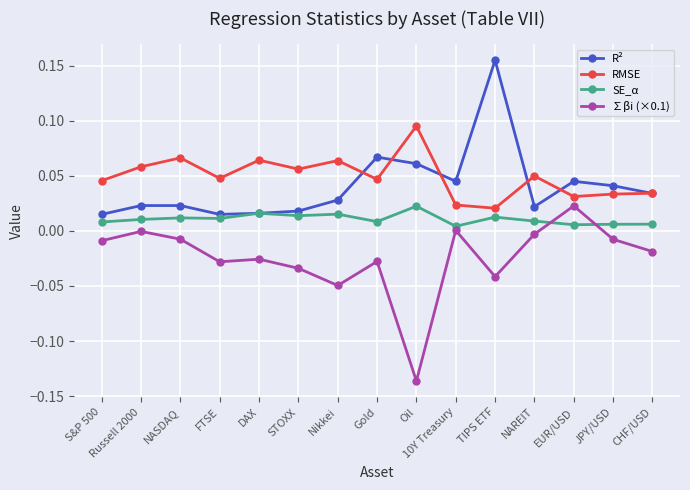

In SE_α, how many points are higher than both neighbors (excluding endpoints)?

5